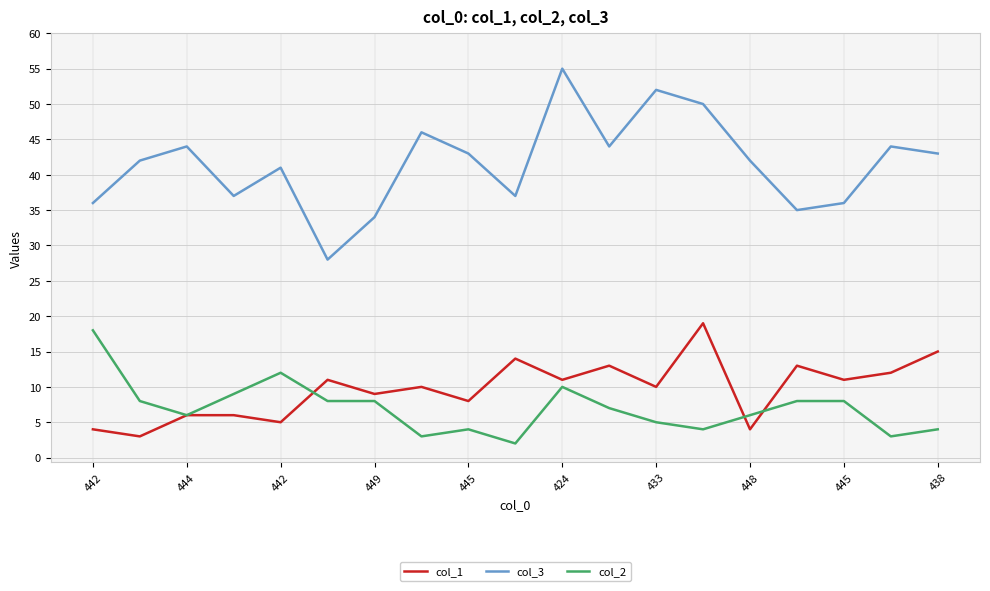

Count the number of data series in this chart.

3